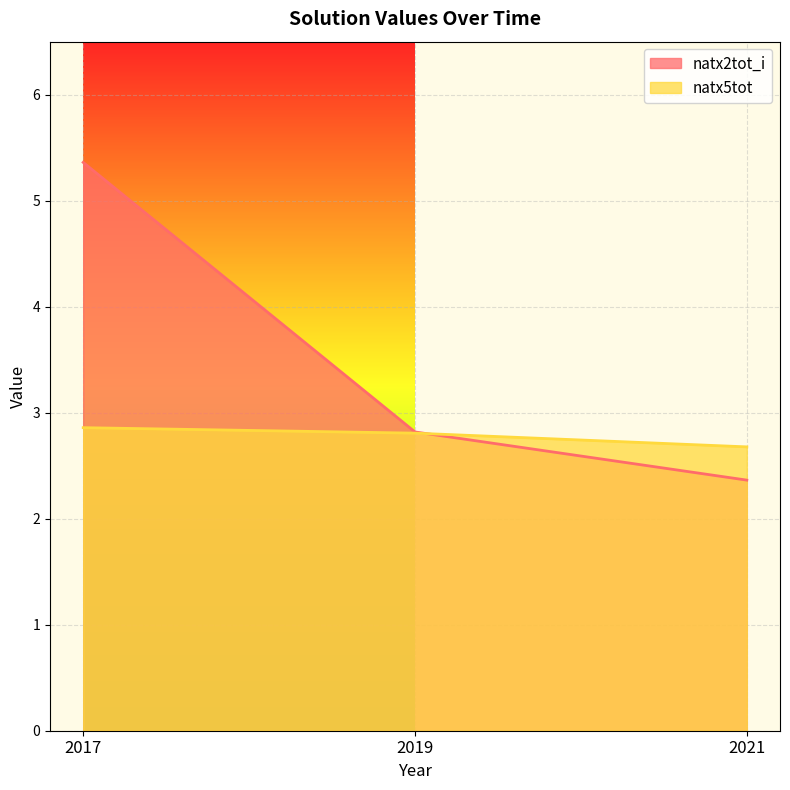

What is the value of the natx5tot point at the 1st from the left?

2.9